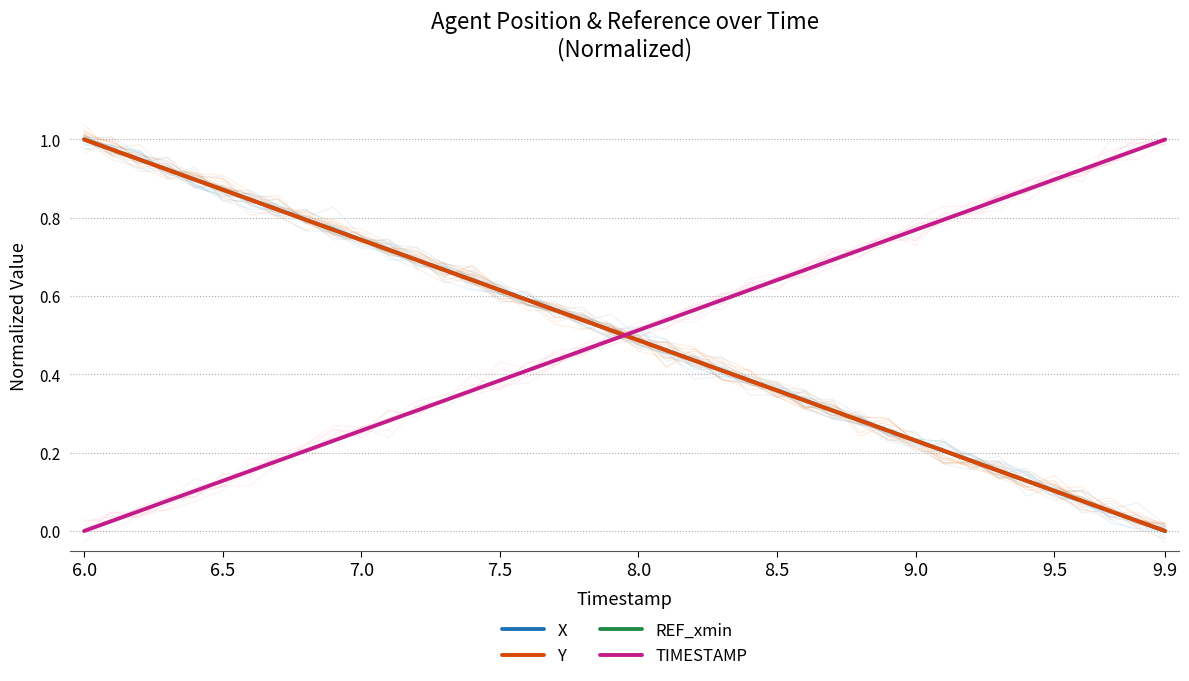

At how many categories does at least one series exceed 0?

40